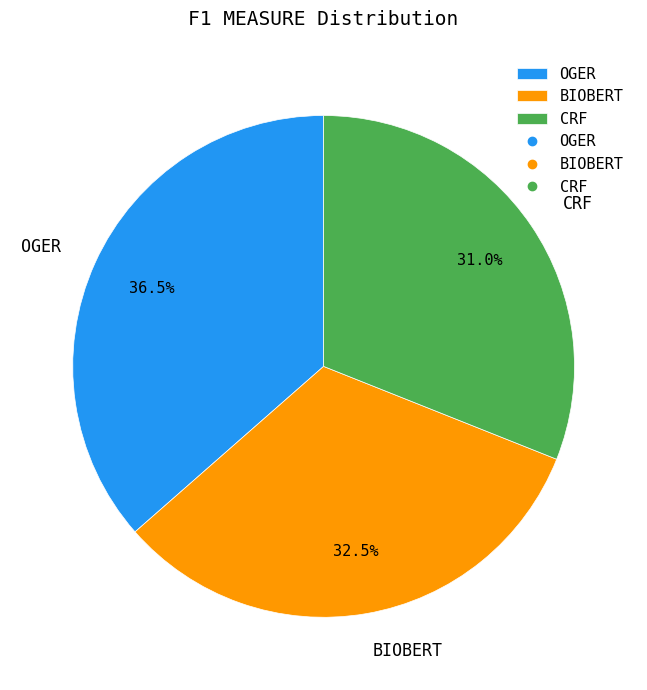

Between OGER and CRF, which is larger?

OGER